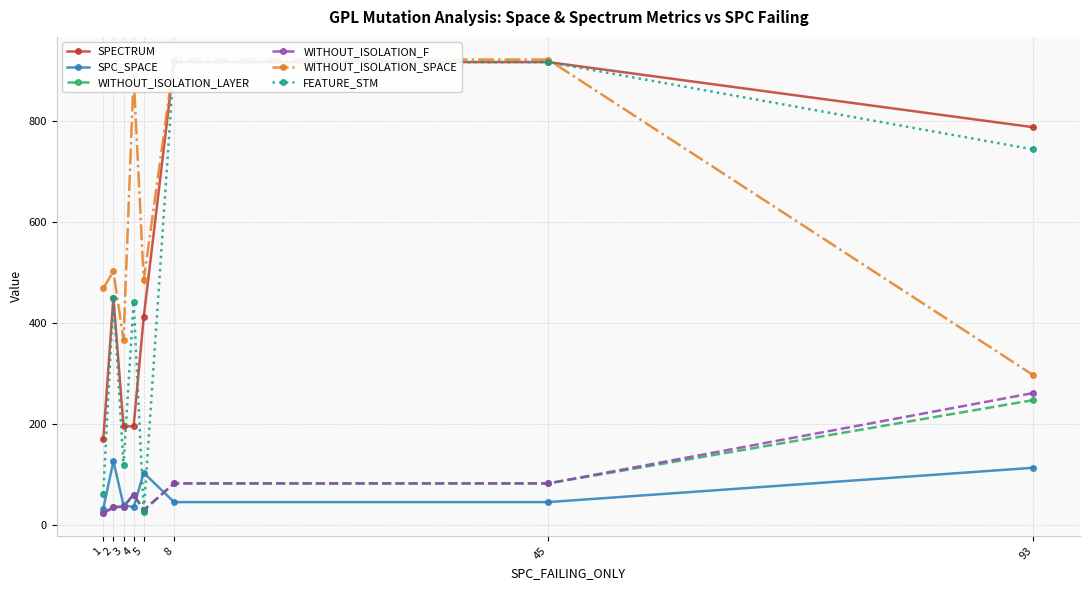

How many interior local valleys does the WITHOUT_ISOLATION_F series have?

1